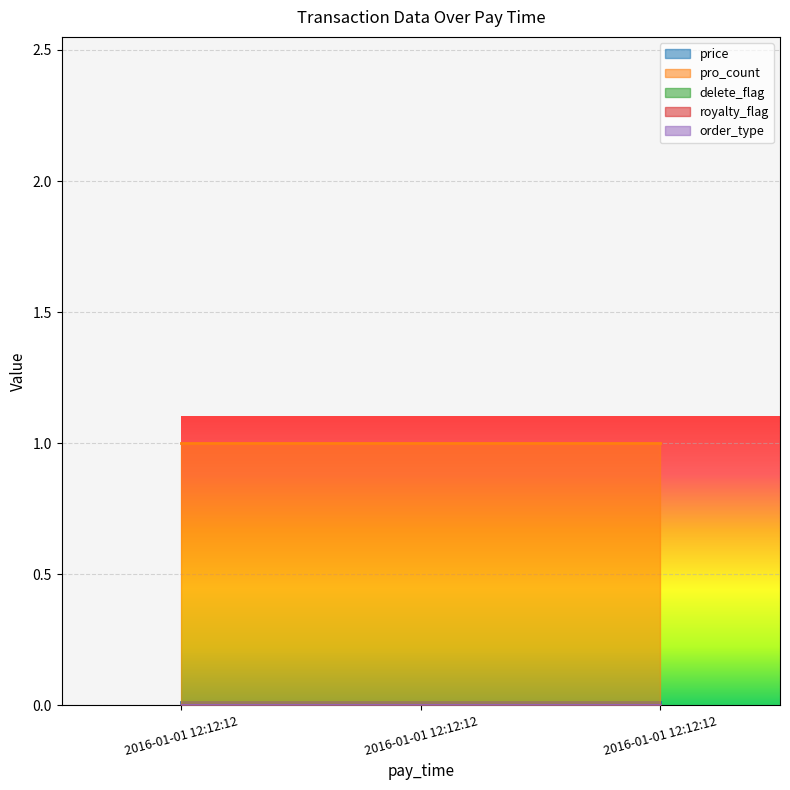

What is the sum of all pro_count values?

3.0